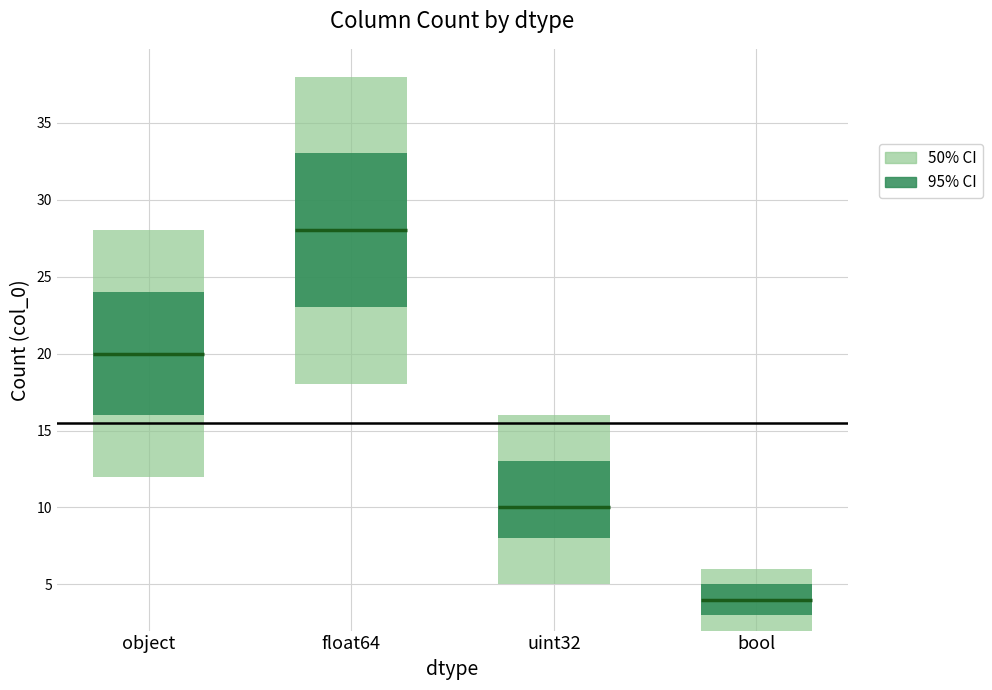

What is the value of the 2nd bar from the left?

28